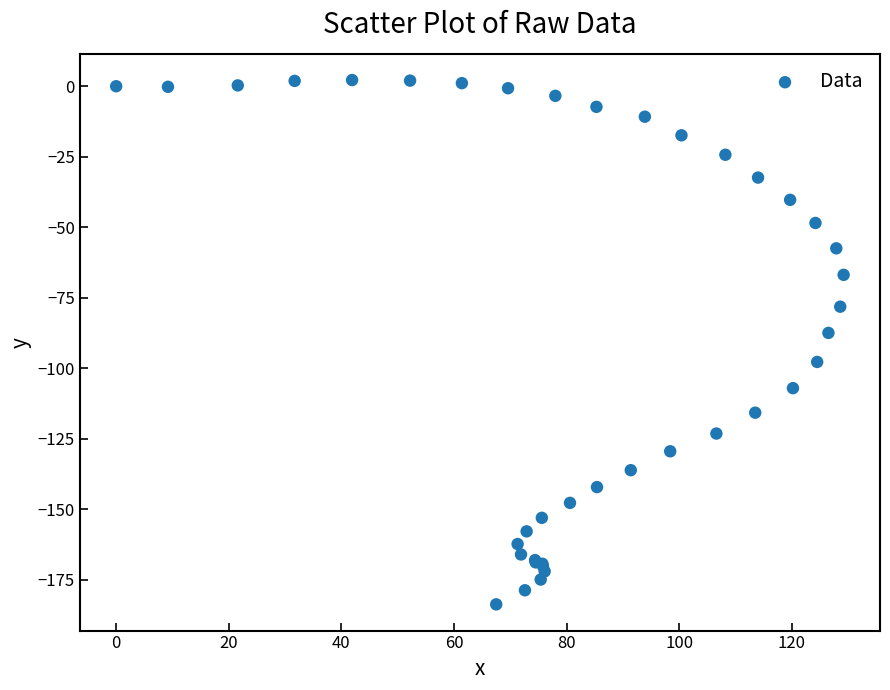

What Y value in the scatter plot is closest to -90?

-87.5